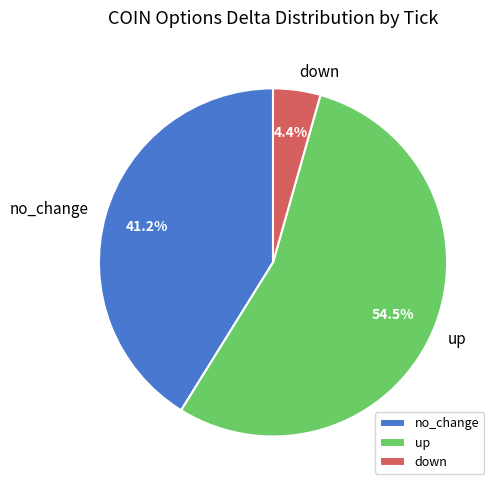

Count the number of slices in the pie.

3